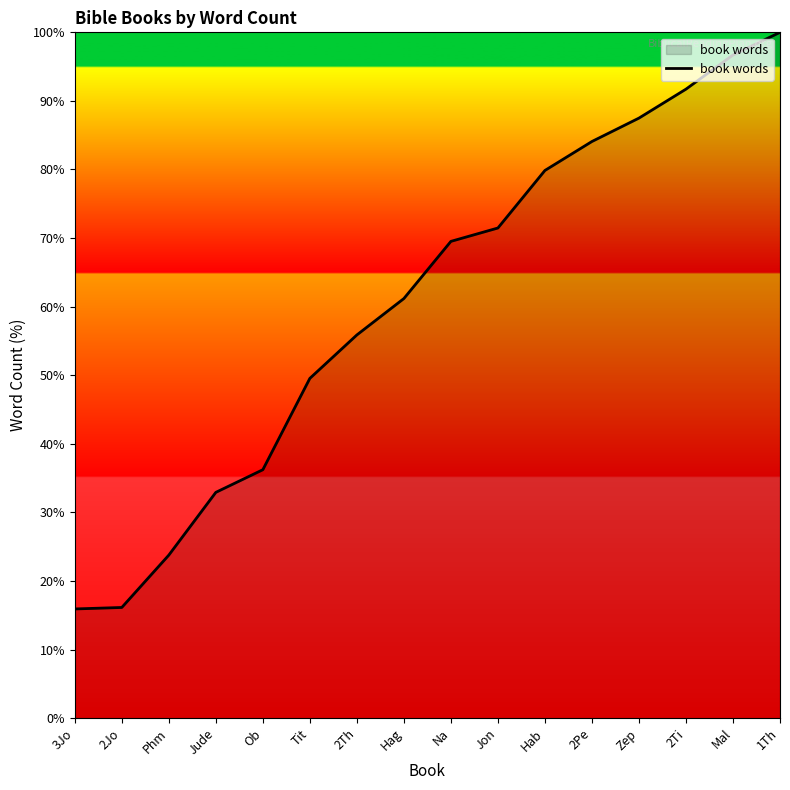

Approximately how many times larger is the value at 2Pe compared to Jon?

1.2